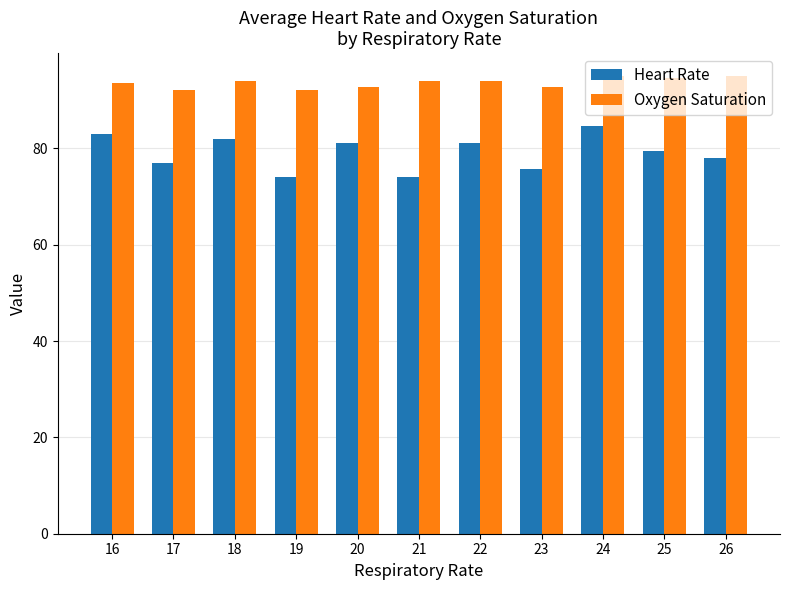

Count the number of categories in the chart.

11